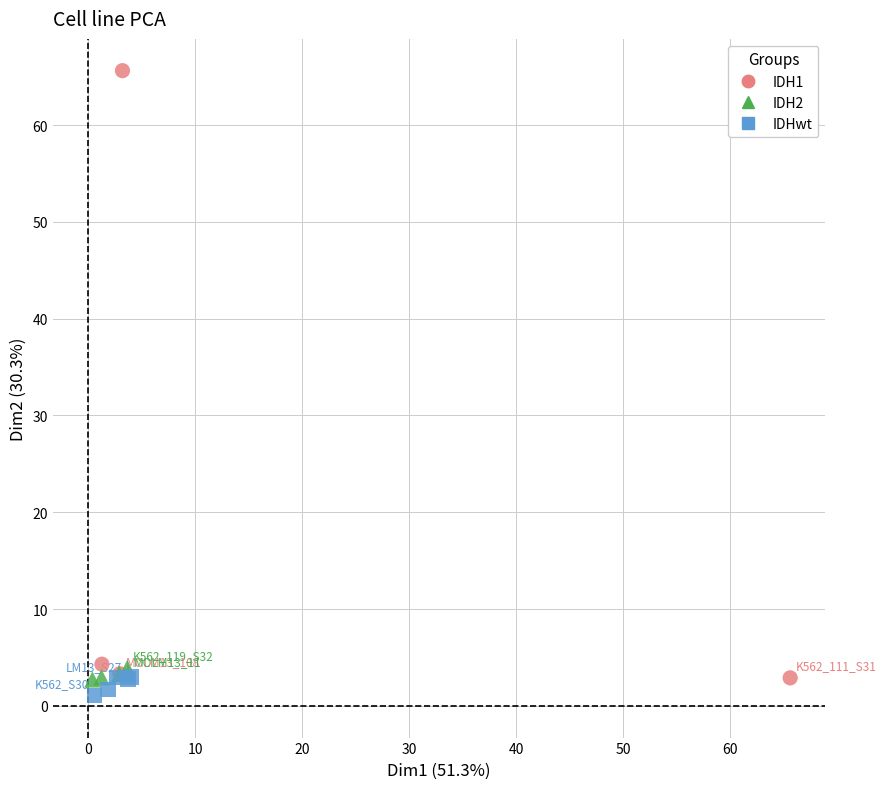

Which series has the widest spread of Y values?

IDH1